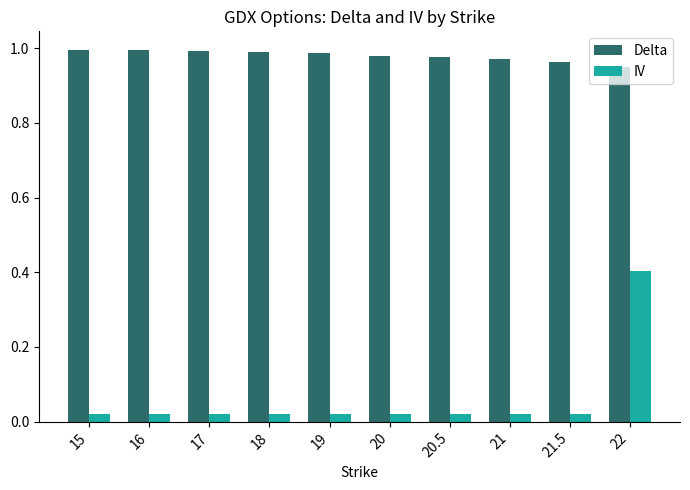

Rank the series at 20.5 from lowest to highest value.

IV, Delta